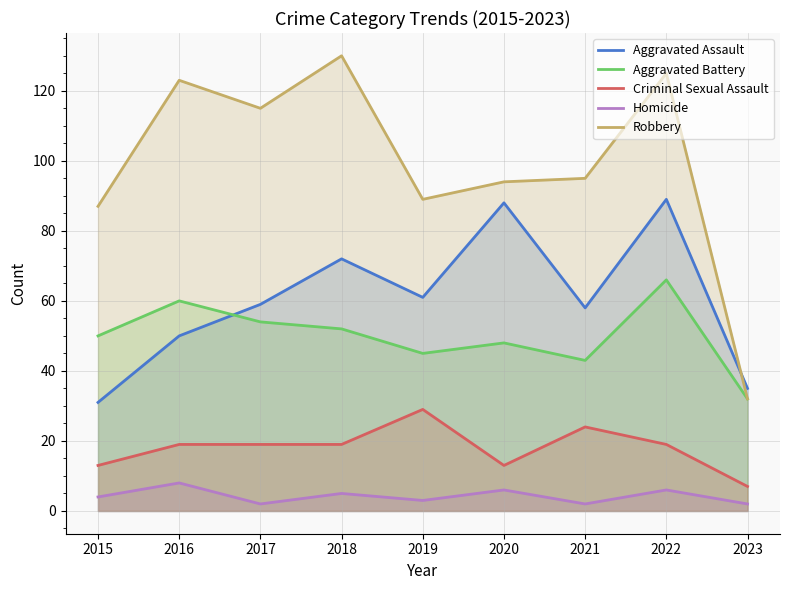

What is the highest value of the Robbery series?

130